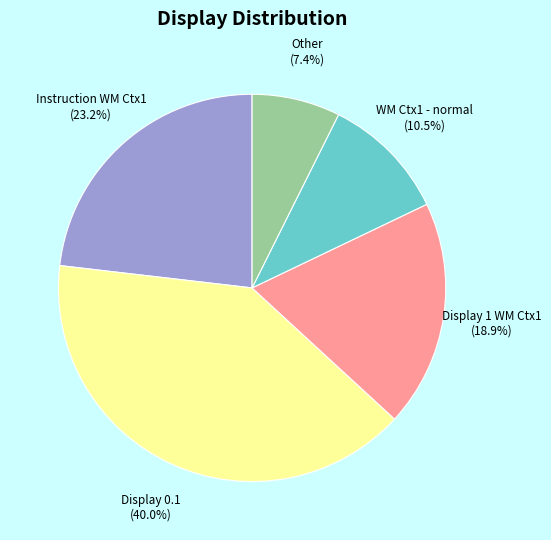

Does any single category account for the majority?

No